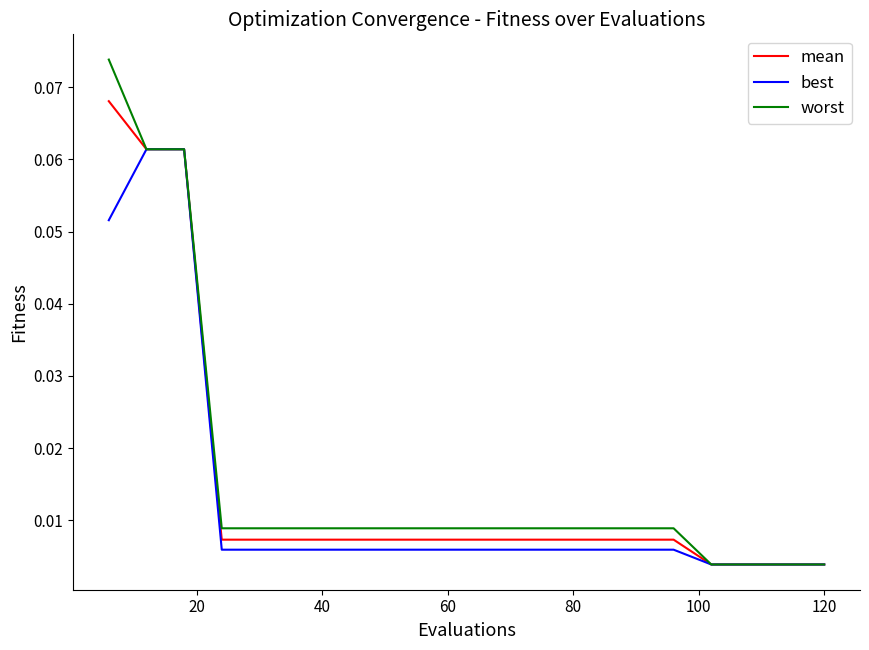

Which series has the largest range (max minus min)?

worst